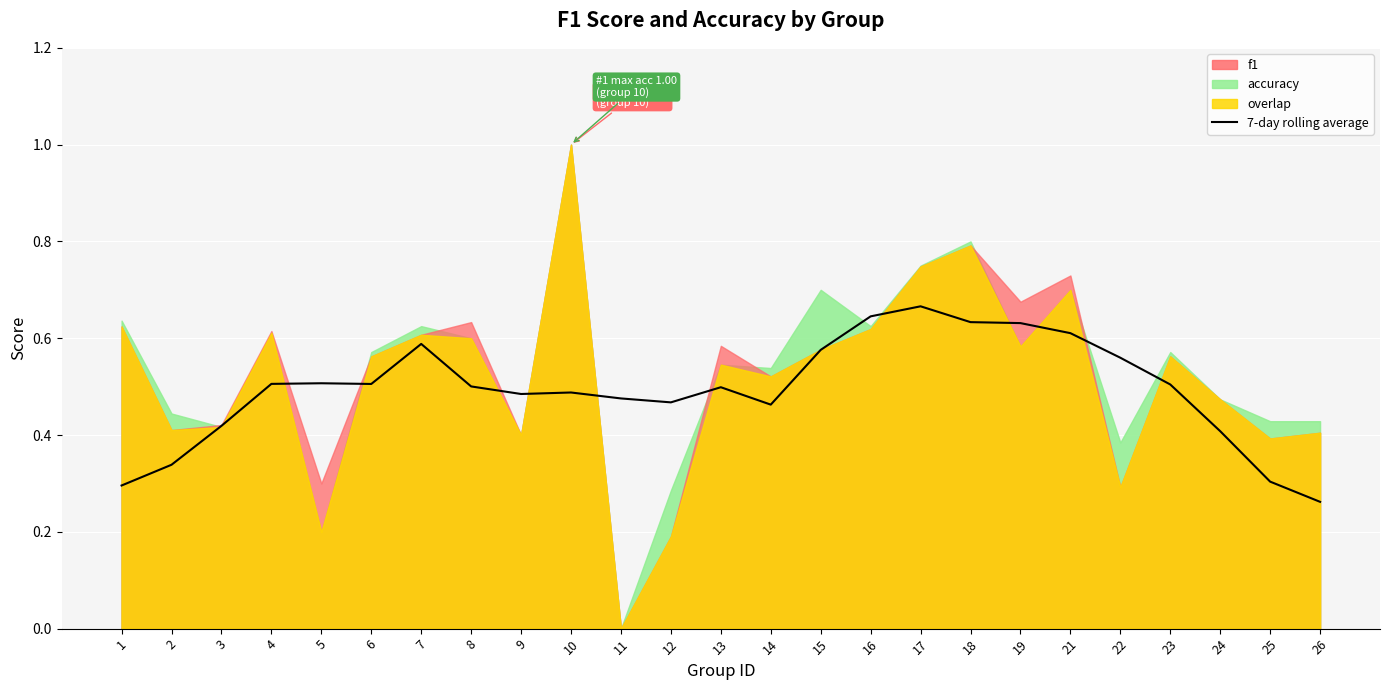

Where is the data nearest to the value 0?

26